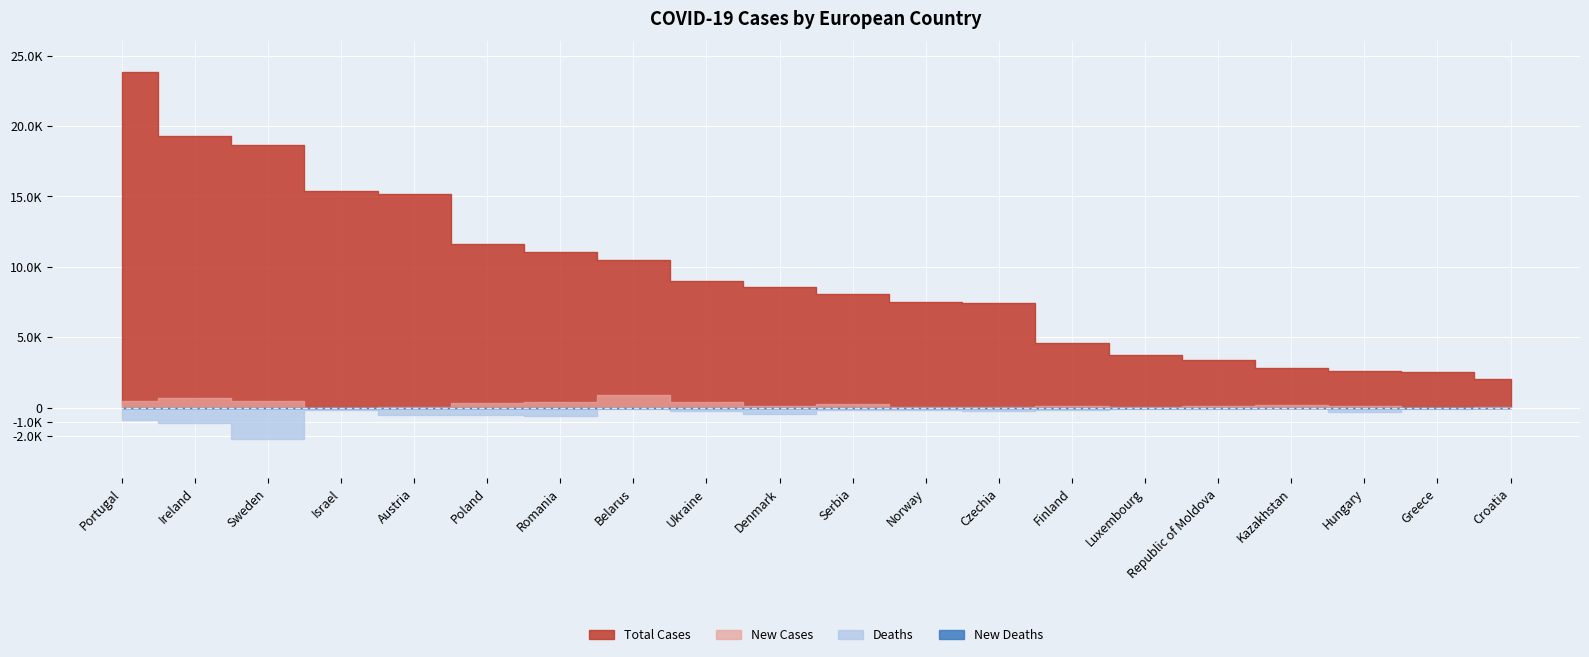

What is the label of the 19th point from the left?

Greece